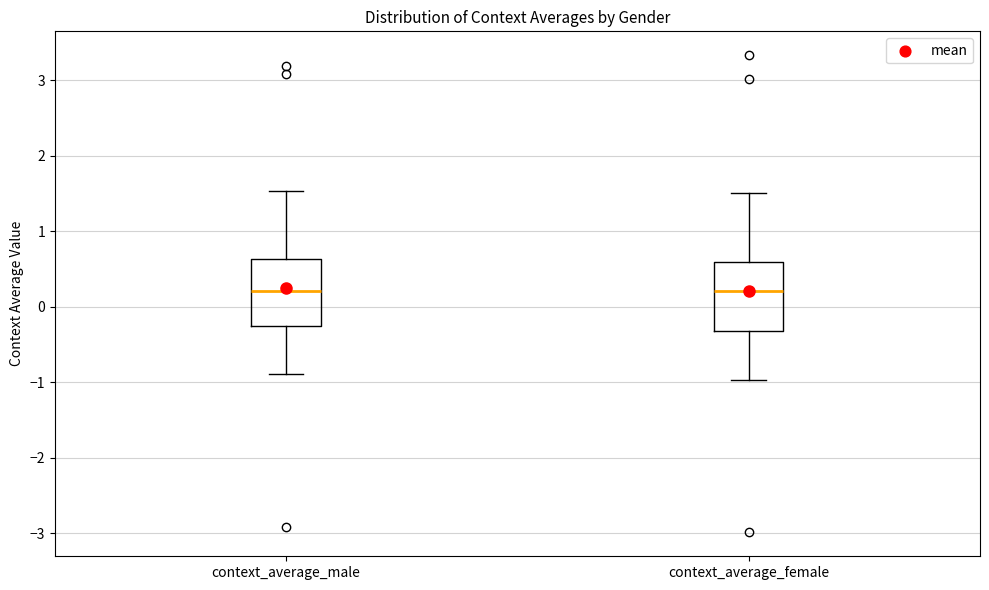

Where is the lower edge of the box for context_average_male on the y-axis? The values are not printed on the chart, so give them approximately, as read against the axis.

-0.3